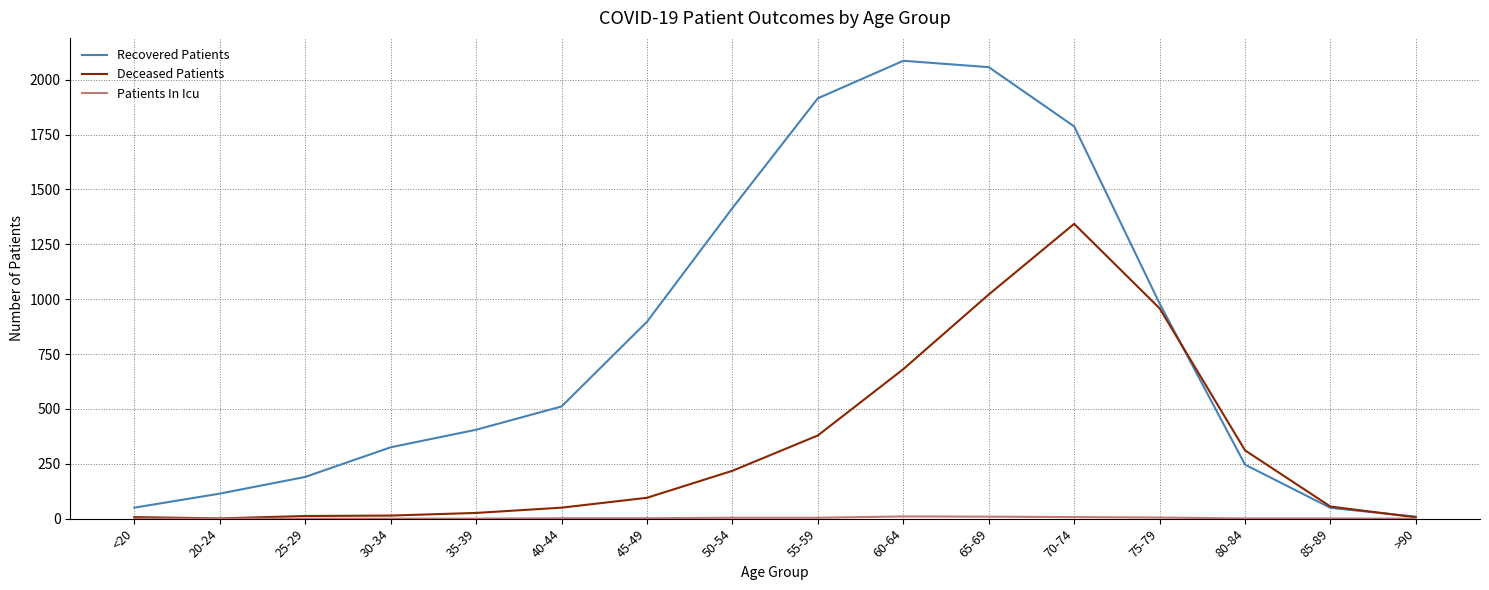

Which series has the largest total across all categories?

Recovered Patients